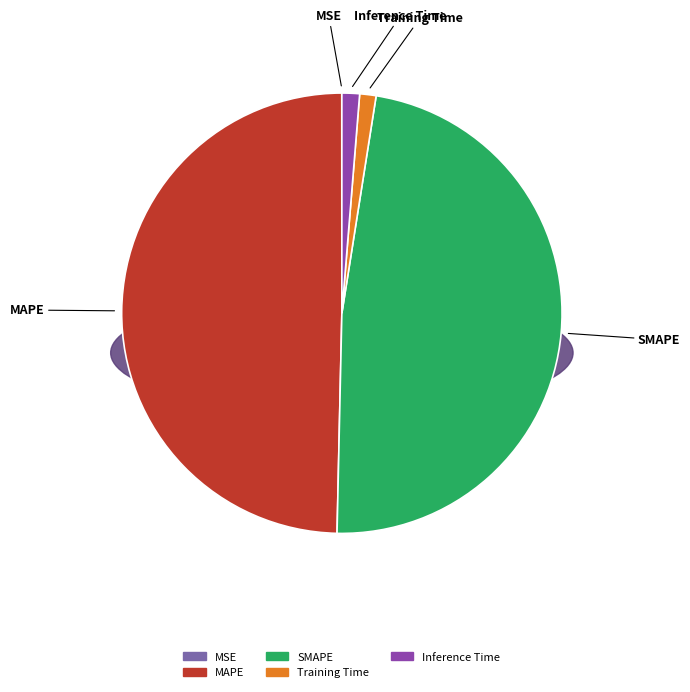

True or false: SMAPE accounts for 43% of the total.

False